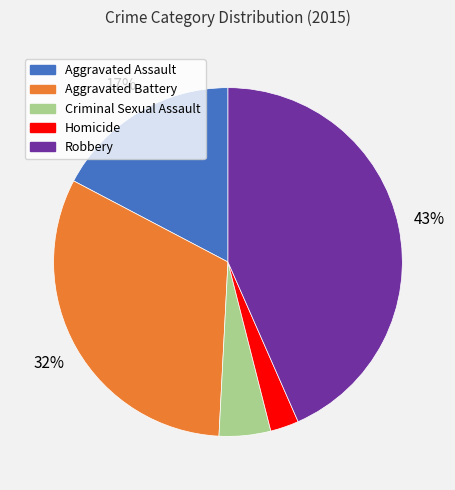

To the nearest percent, what is the difference between the Criminal Sexual Assault and Homicide slice percentages?

2%